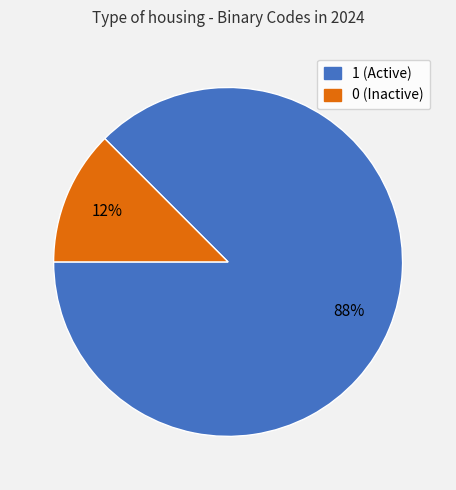

Is there any slice that represents more than half of the pie?

Yes